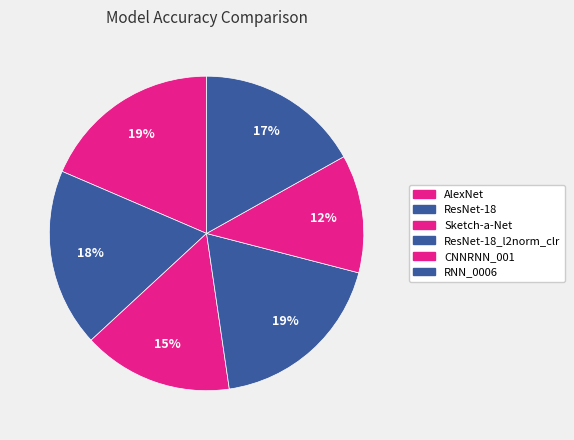

What percentage is the Sketch-a-Net slice, to the nearest percent?

15%